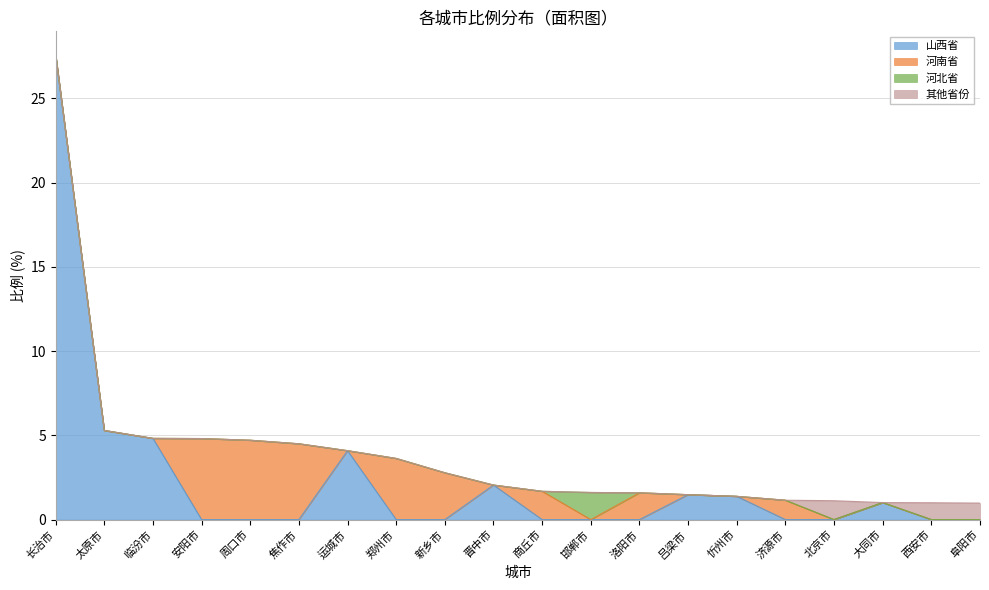

What is the sum of all 河南省 values?

24.8